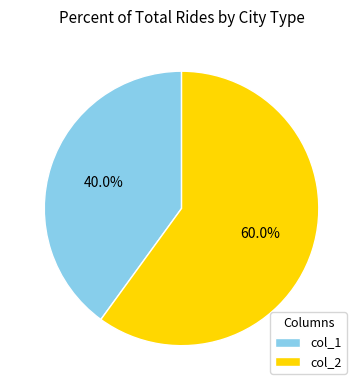

Which category accounts for the majority?

col_2